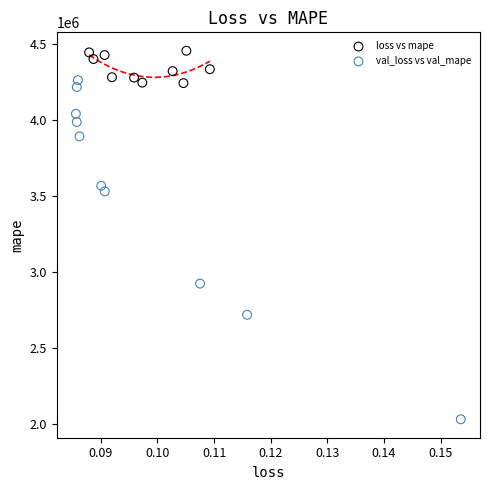

What are all the series names shown in the legend?

loss vs mape, val_loss vs val_mape